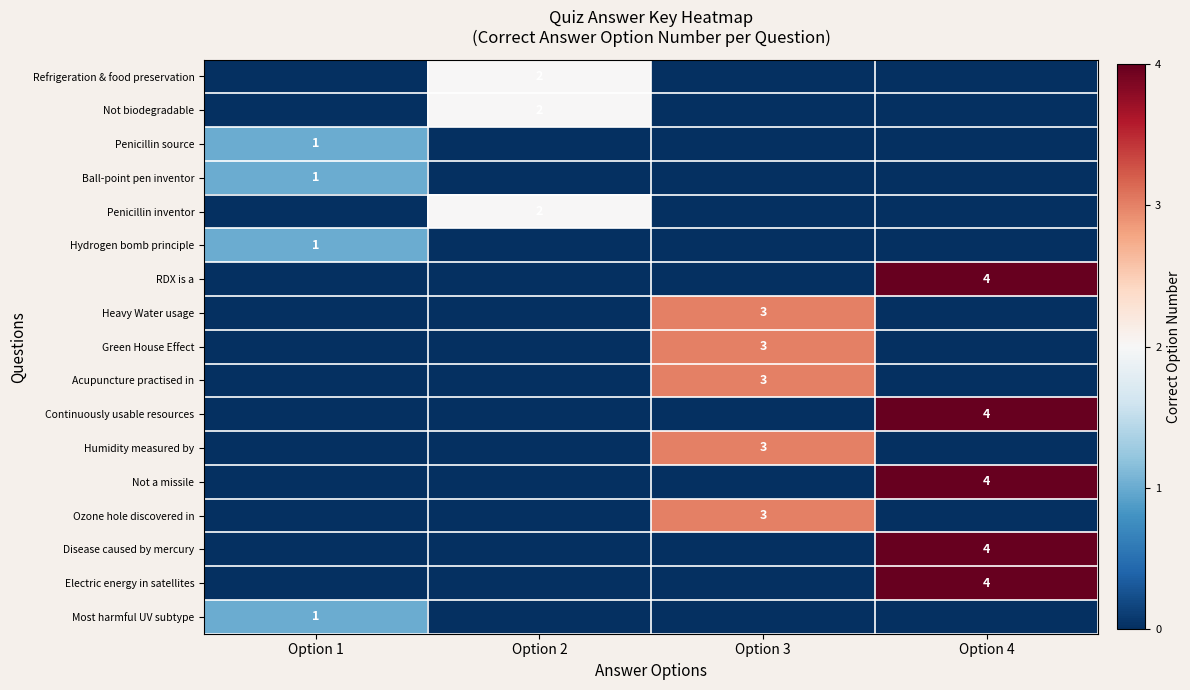

At which category does the chart reach its peak across all series?

Option 4